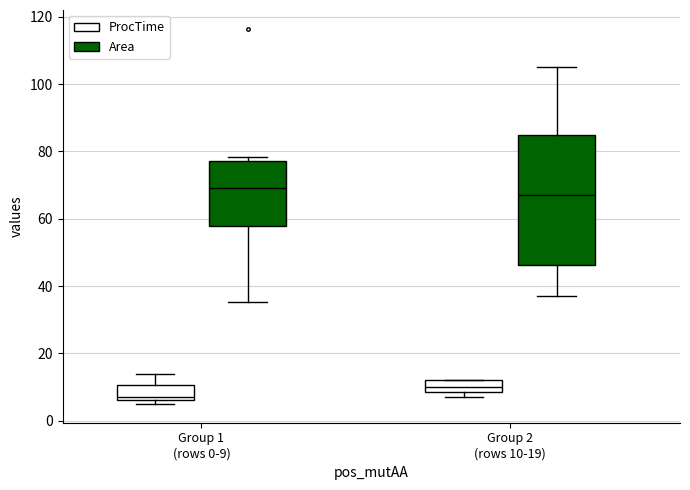

Reading left to right, transcribe this box plot: for each box, give where its median line is, the range the box spans, and where its two whiskers end, as read against the y-axis. The values are not printed on the chart, so give them approximately, as read against the axis.

Group 1 (rows 0-9) (ProcTime): median 8, box 6 to 10, whiskers 6 (just below the box's lower edge) to 14
Group 1 (rows 0-9) (Area): median 70, box 58 to 78, whiskers 36 to 78 (just above the box's upper edge)
Group 2 (rows 10-19) (ProcTime): median 10, box 8 to 12, whiskers 8 (just below the box's lower edge) to 12
Group 2 (rows 10-19) (Area): median 66, box 46 to 84, whiskers 38 to 106